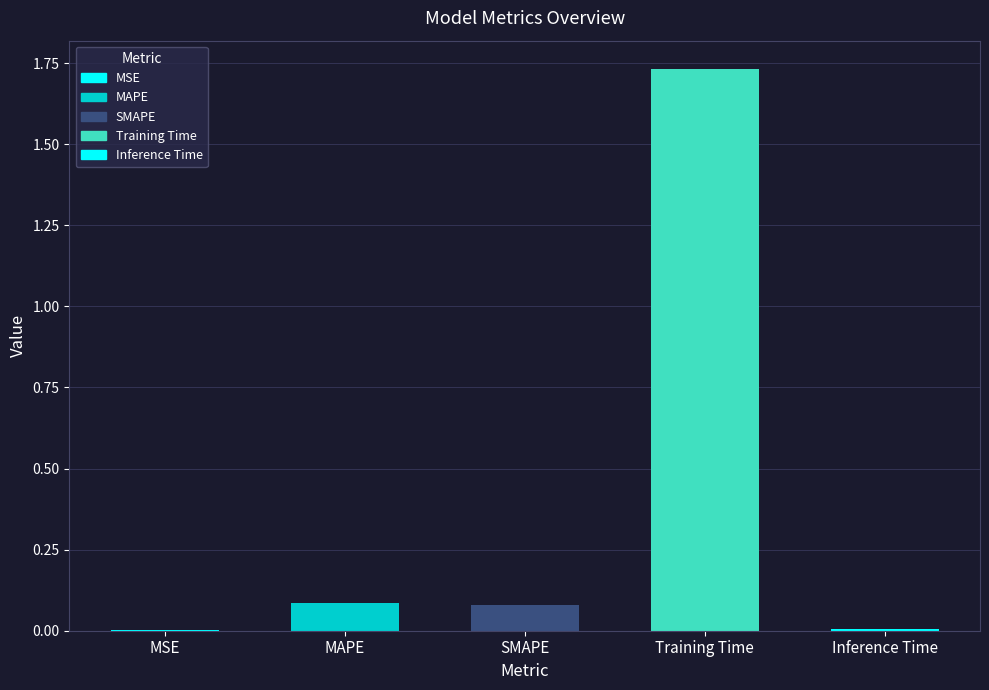

What is the sum of all values?

1.9